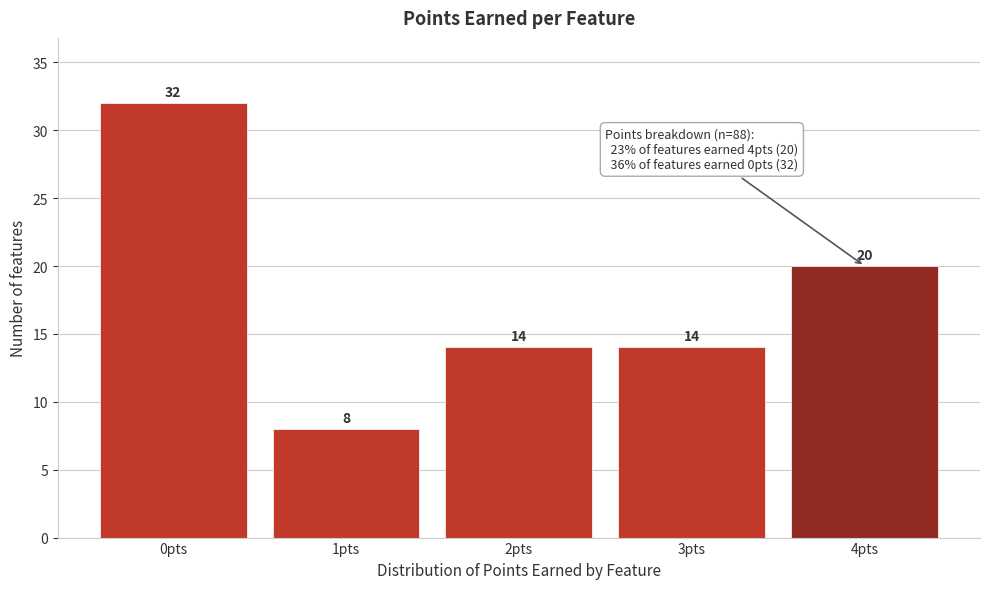

What is the height of the bar covering 1.5 to 2.5 on the x-axis?

14